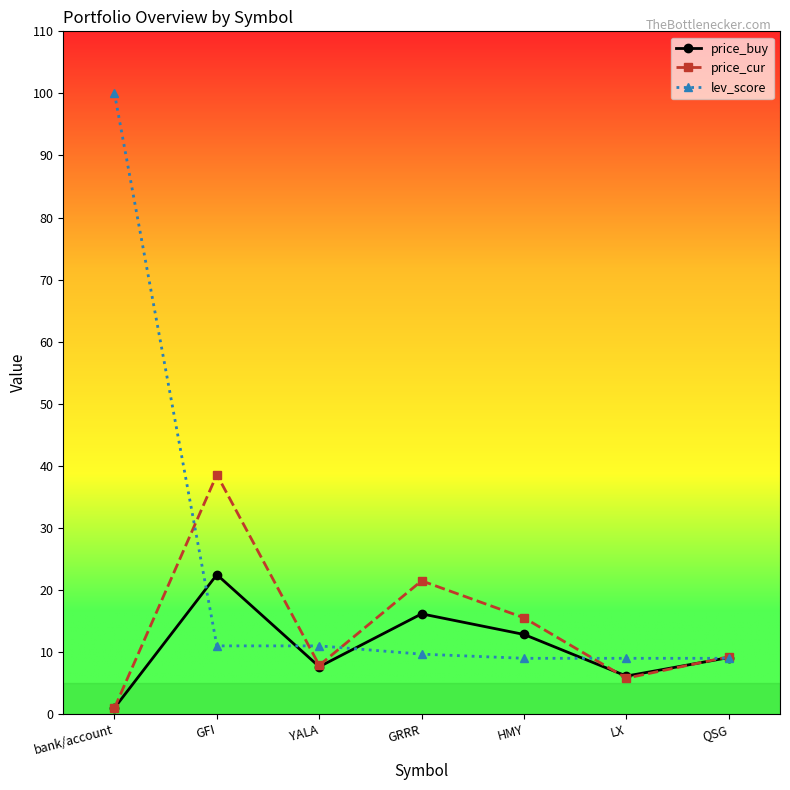

Does the chart display data point markers on the line(s)?

Yes